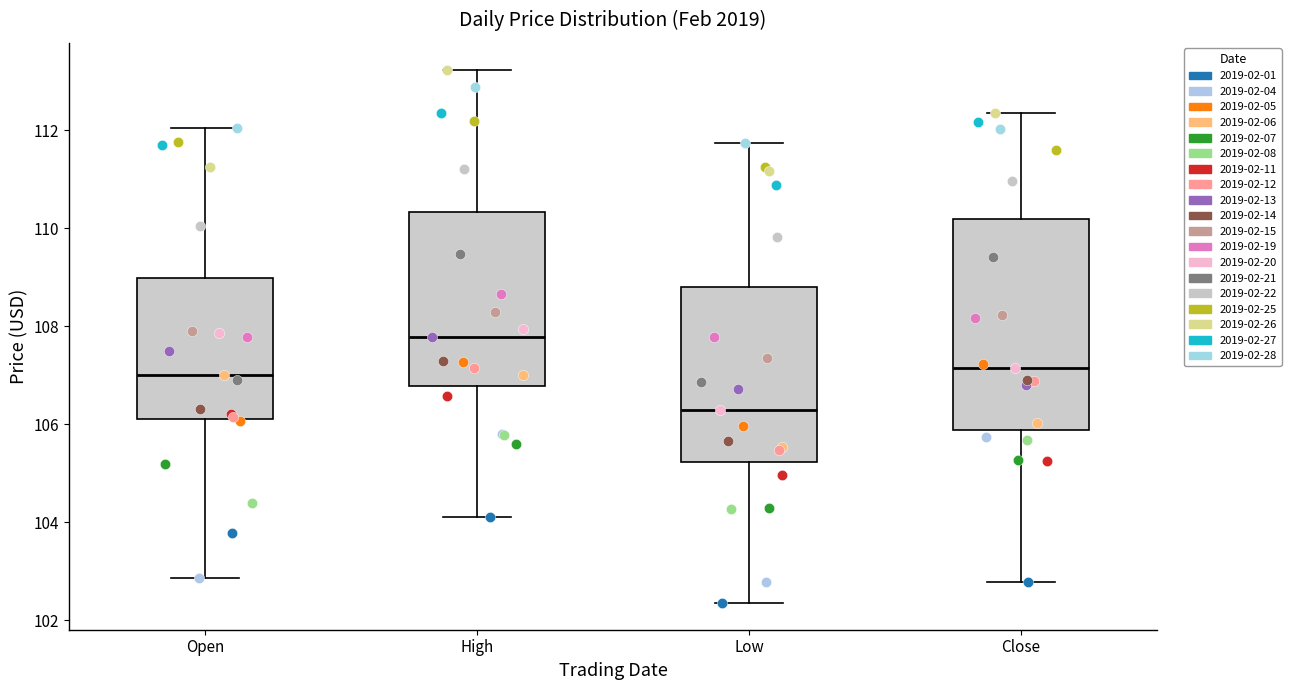

Reading left to right, read every box against the y-axis: the position of its median line, the range the box covers, and the ends of its whiskers. The values are not printed on the chart, so give them approximately, as read against the axis.

Open: median 107.0, box 106.2 to 109.0, whiskers 102.8 to 112.0
High: median 107.8, box 106.8 to 110.4, whiskers 104.2 to 113.2
Low: median 106.2, box 105.2 to 108.8, whiskers 102.4 to 111.8
Close: median 107.2, box 105.8 to 110.2, whiskers 102.8 to 112.4